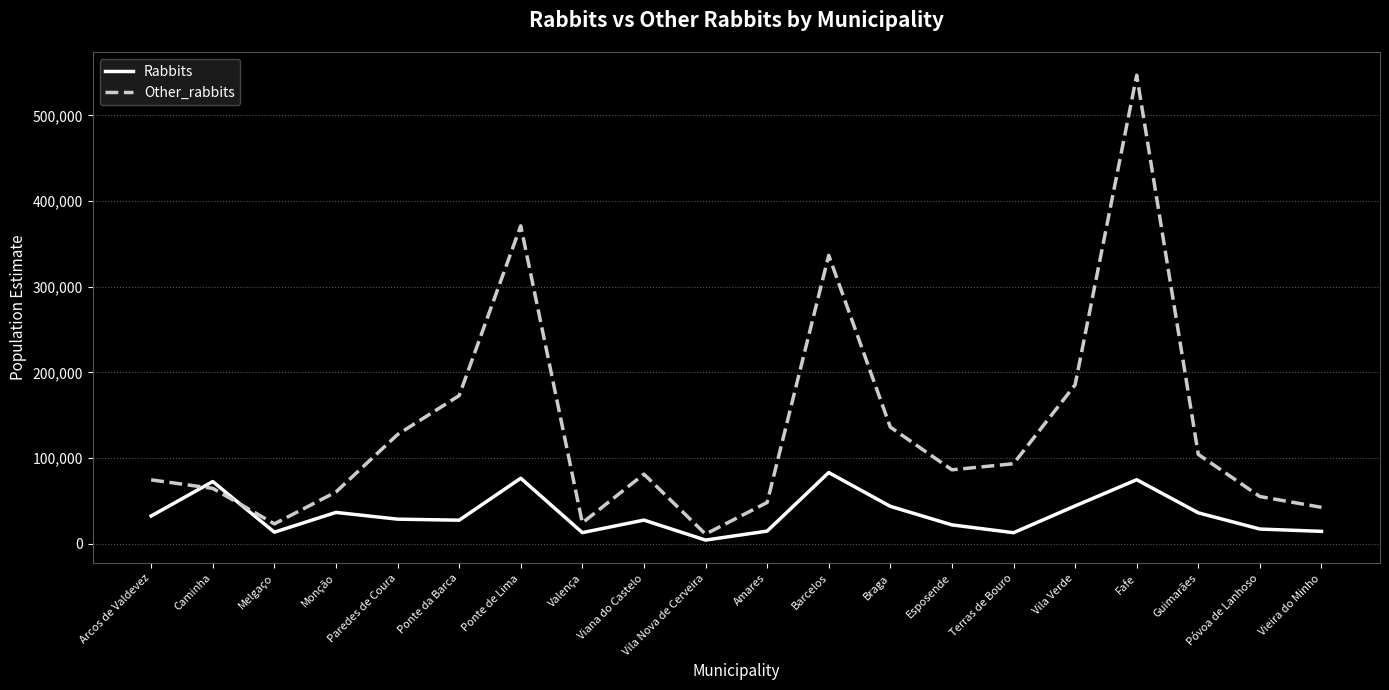

Is this an area chart (filled region under the line)?

No